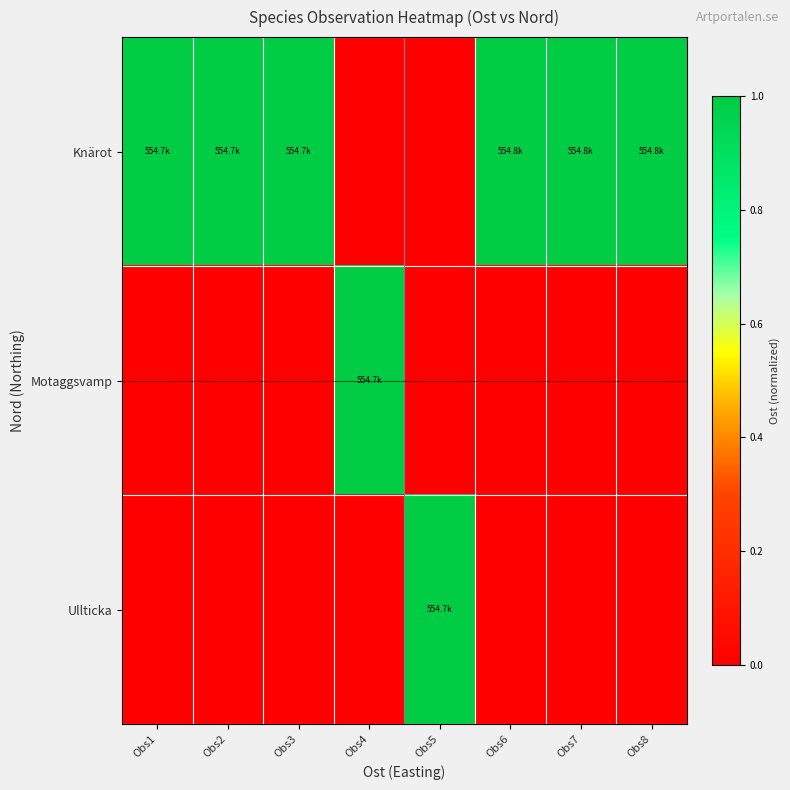

Reading left to right, transcribe all the data shown in this chart.

Knärot: Obs1=1.0	Obs2=1.0	Obs3=1.0	Obs4=0.0	Obs5=0.0	Obs6=1.0	Obs7=1.0	Obs8=1.0
Motaggsvamp: Obs1=0.0	Obs2=0.0	Obs3=0.0	Obs4=1.0	Obs5=0.0	Obs6=0.0	Obs7=0.0	Obs8=0.0
Ullticka: Obs1=0.0	Obs2=0.0	Obs3=0.0	Obs4=0.0	Obs5=1.0	Obs6=0.0	Obs7=0.0	Obs8=0.0